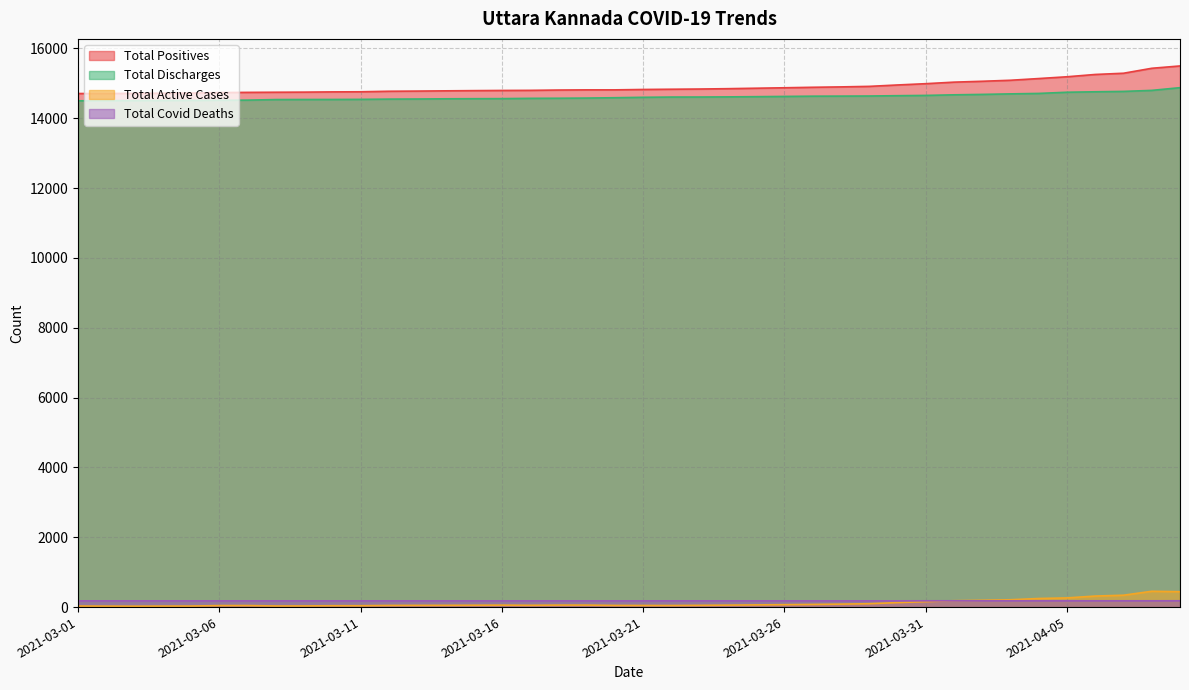

Reading left to right, transcribe all the data shown in this chart.

Total Positives: 14709	14711	14713	14718	14721	14737	14742	14746	14749	14756	14759	14774	14779	14786	14792	14797	14800	14809	14814	14814	14825	14832	14838	14848	14861	14874	14888	14899	14914	14954	14991	15035	15060	15089	15138	15189	15255	15290	15432	15499
Total Discharges: 14501	14505	14509	14511	14513	14516	14520	14536	14538	14539	14542	14549	14552	14558	14561	14563	14571	14574	14579	14589	14601	14608	14609	14613	14619	14626	14633	14635	14638	14647	14655	14672	14684	14699	14712	14746	14759	14770	14799	14877
Total Active Cases: 30	28	26	29	30	43	44	32	33	39	39	47	49	50	53	56	51	57	57	47	46	45	50	56	63	69	76	85	97	128	156	183	196	210	246	263	316	340	453	441
Total Covid Deaths: 178	178	178	178	178	178	178	178	178	178	178	178	178	178	178	178	178	178	178	178	178	179	179	179	179	179	179	179	179	179	180	180	180	180	180	180	180	180	180	181